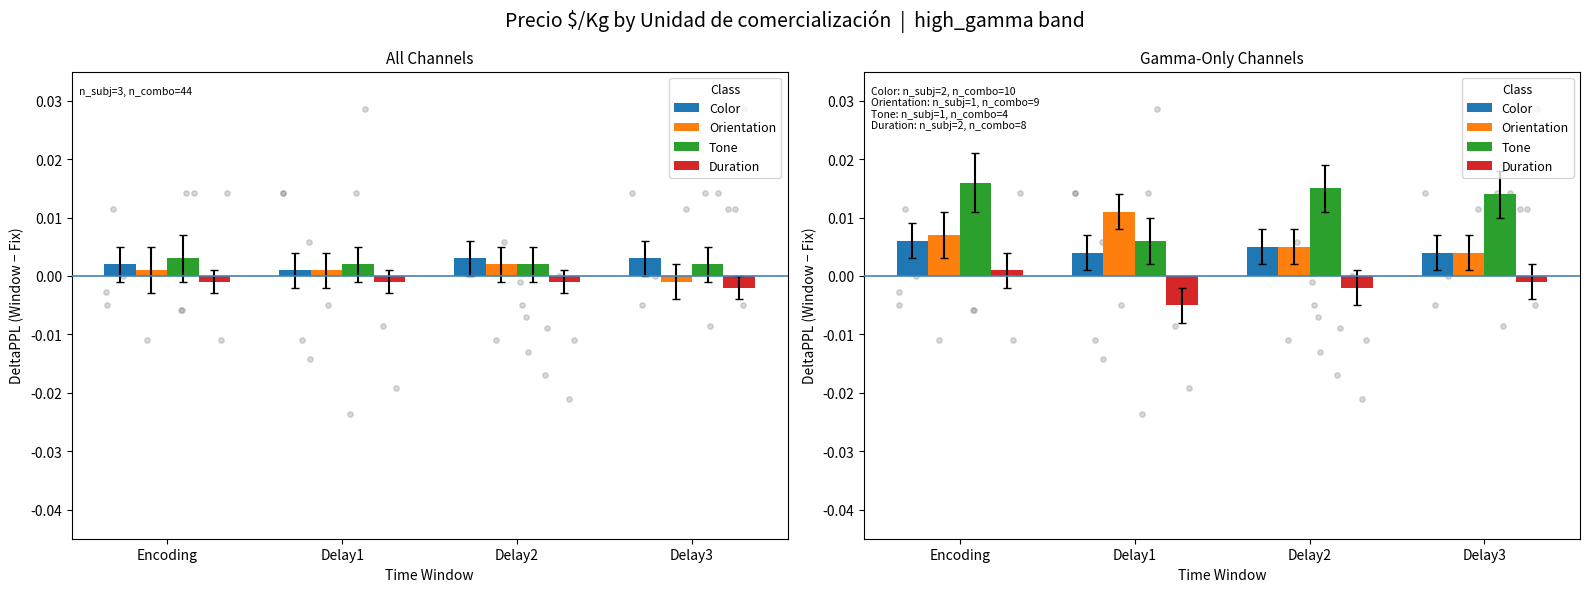

Which series has the largest total across all categories?

Tone